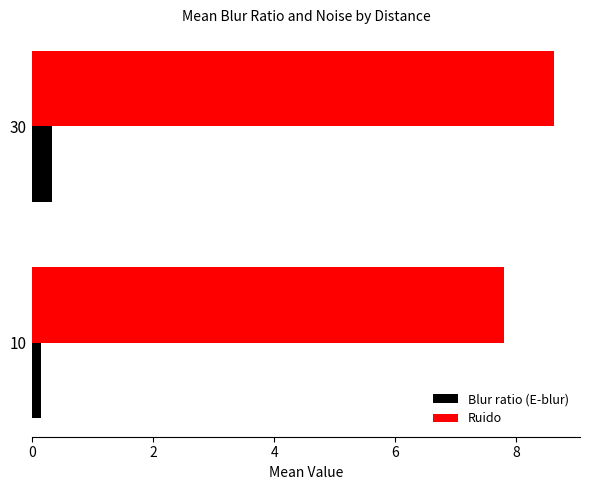

Which series has the widest spread of values?

Ruido